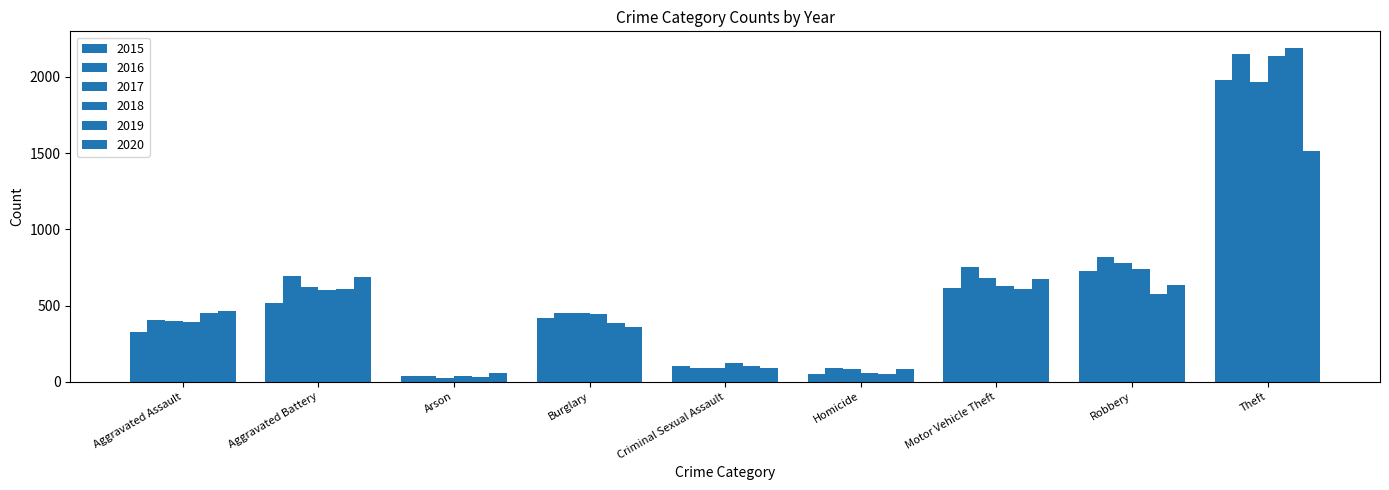

Rank the series at Aggravated Assault from lowest to highest value.

2015, 2018, 2017, 2016, 2019, 2020